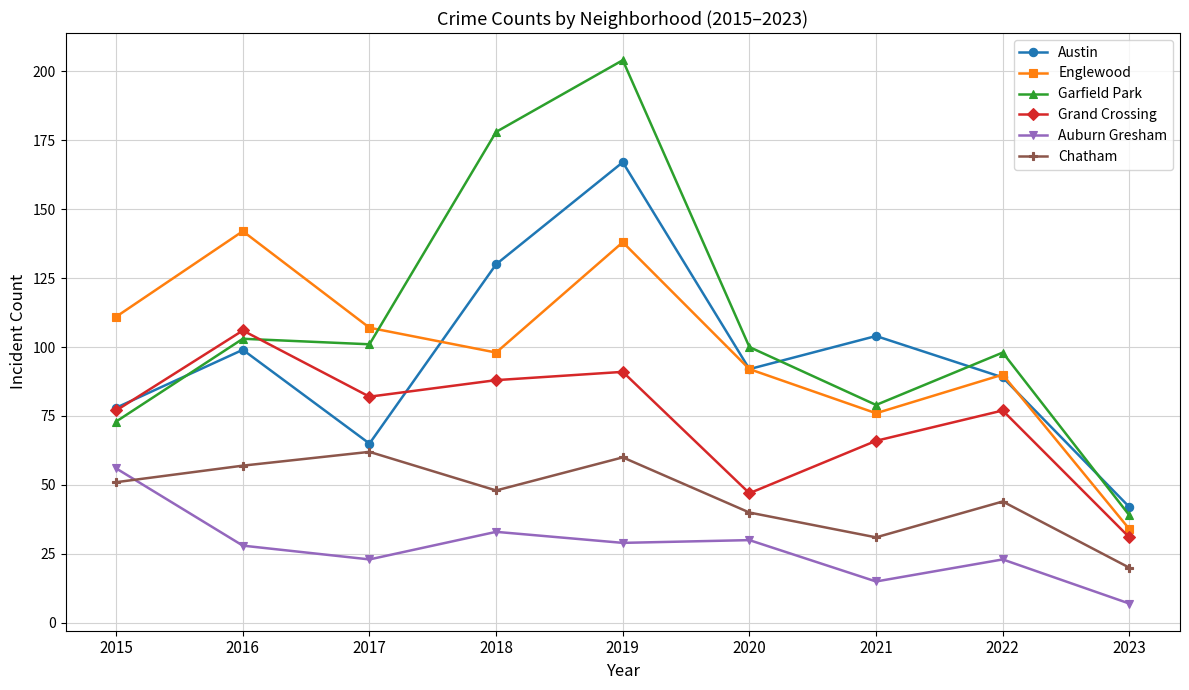

What are all the series names shown in the legend?

Austin, Englewood, Garfield Park, Grand Crossing, Auburn Gresham, Chatham